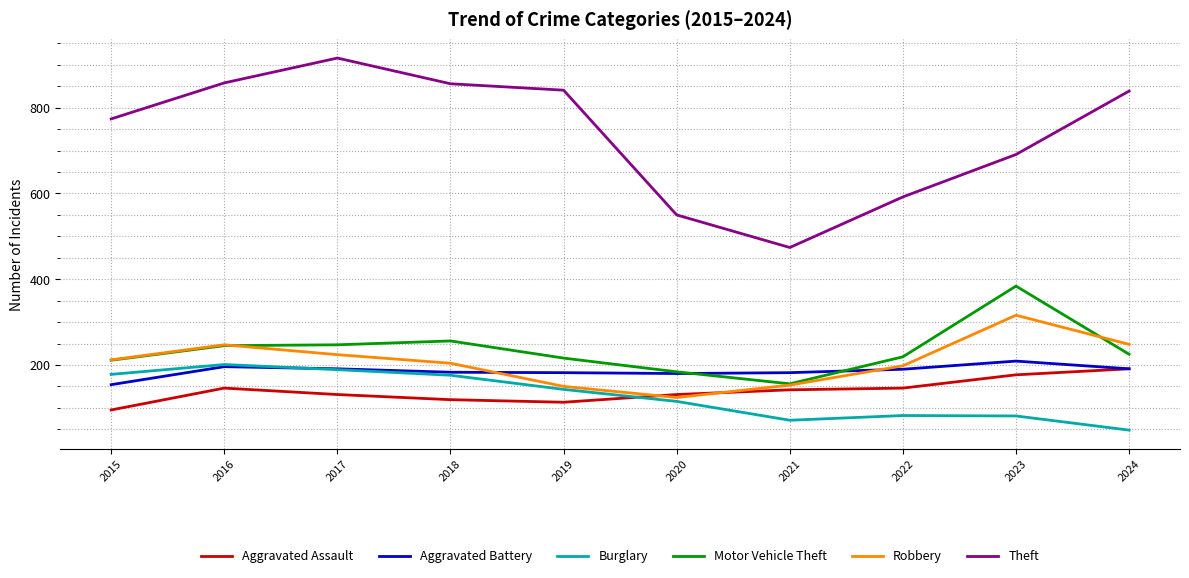

What value does the Theft series have at 2019, to the nearest 10?

840